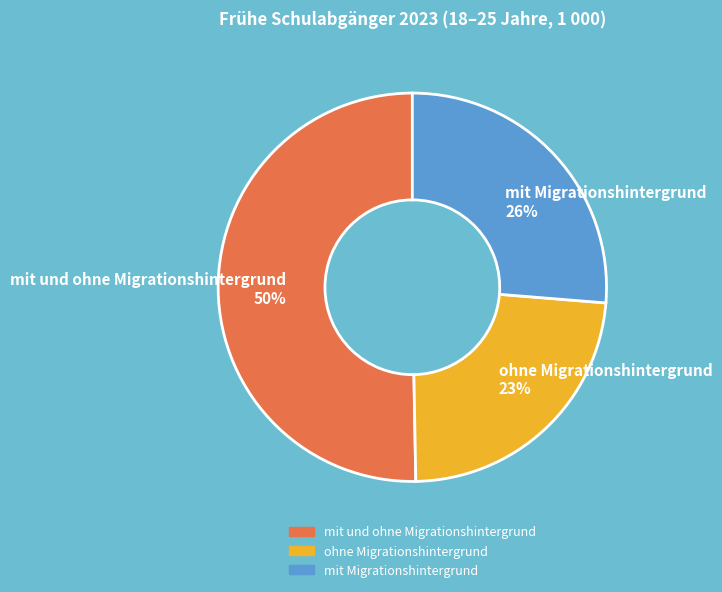

Is the sum of mit Migrationshintergrund and mit und ohne Migrationshintergrund greater than half?

Yes